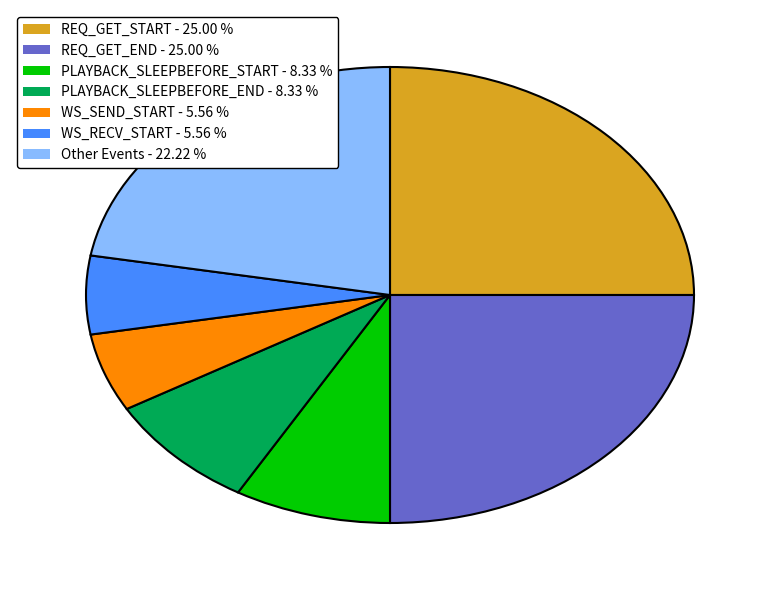

Combined, do REQ_GET_START - 25.00 % and PLAYBACK_SLEEPBEFORE_END - 8.33 % account for over 50%?

No